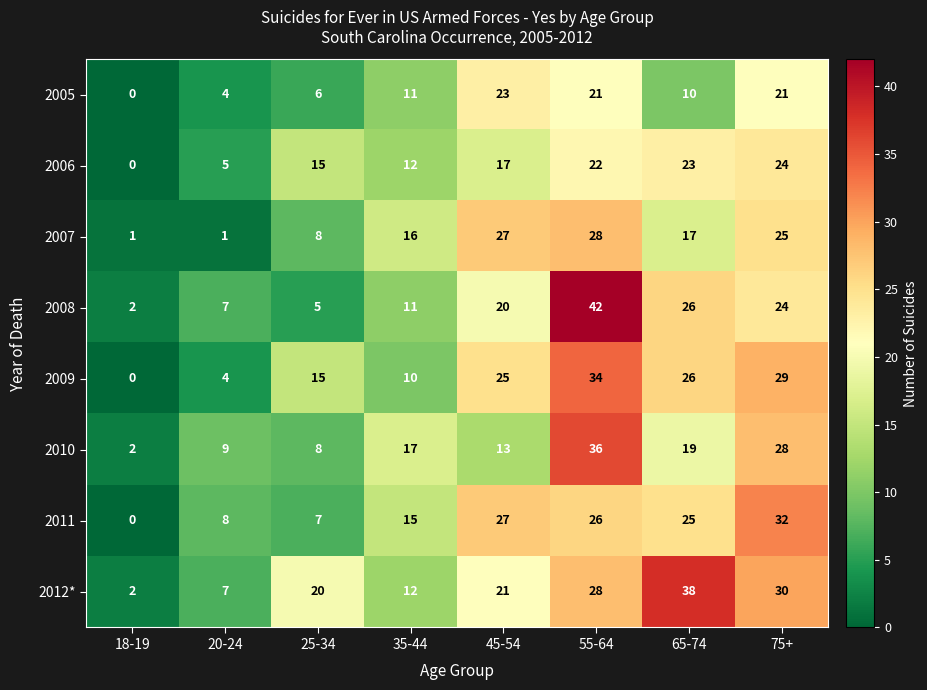

How many series are shown in this chart?

8